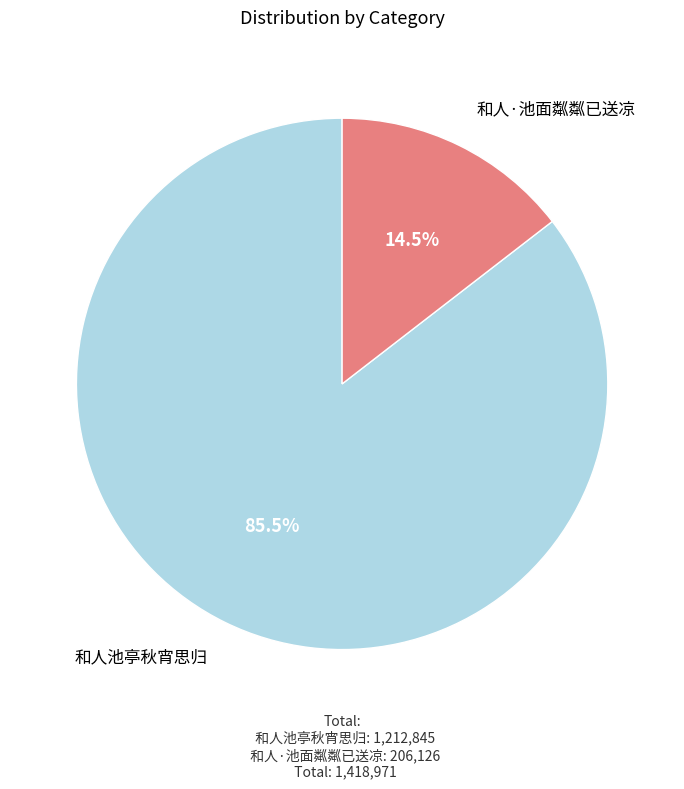

Between 和人·池面粼粼已送凉 and 和人池亭秋宵思归, which is larger?

和人池亭秋宵思归